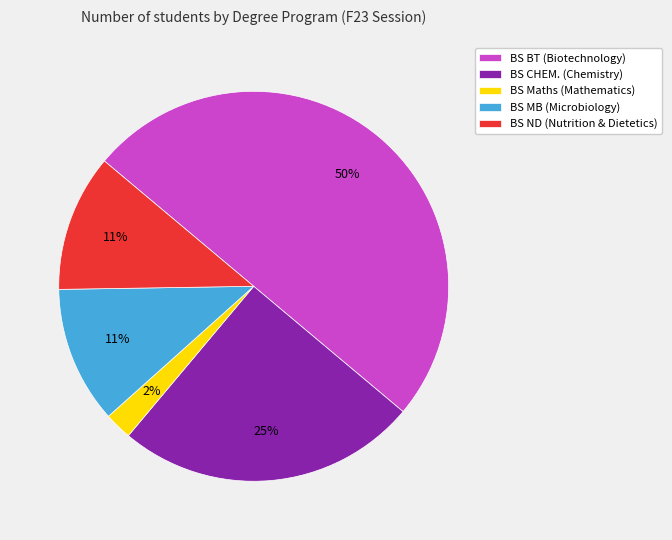

Combined, do BS Maths (Mathematics) and BS CHEM. (Chemistry) account for over 50%?

No